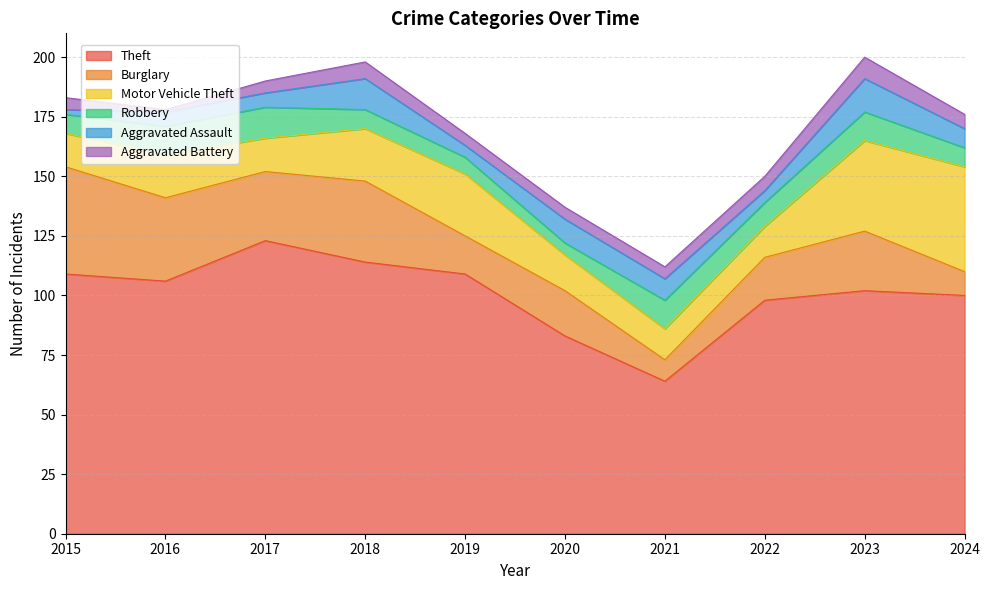

Between 2022 and 2024, which series saw the biggest shift?

Motor Vehicle Theft